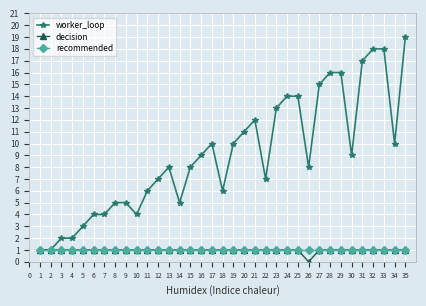

What is the difference between the worker_loop values at 18 and 19?

4